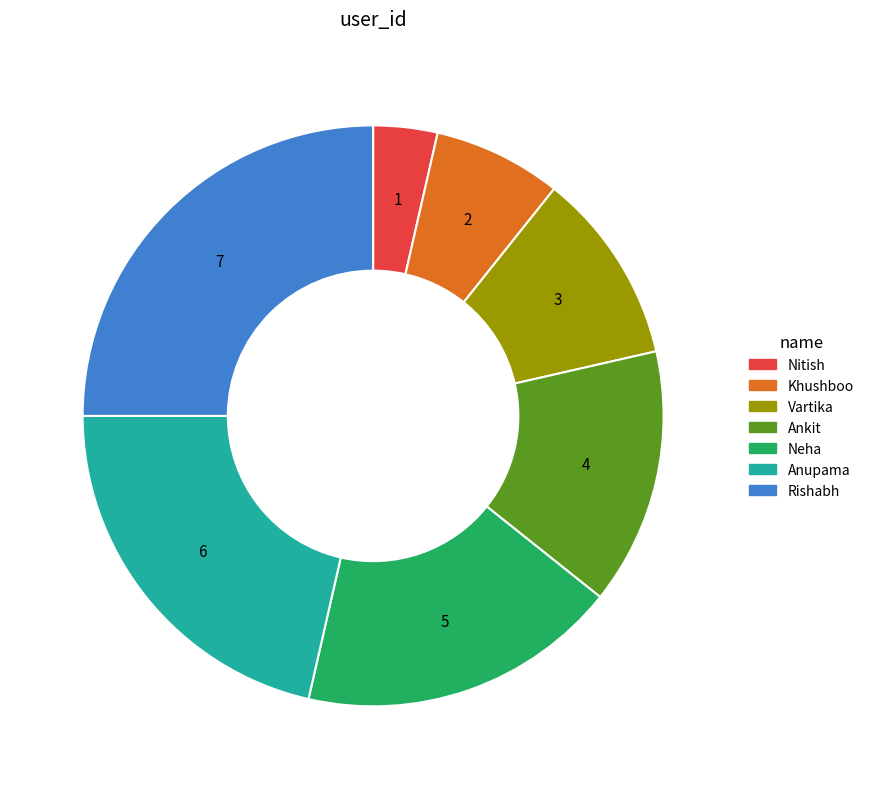

Is it true that Neha is 26% of the pie?

False